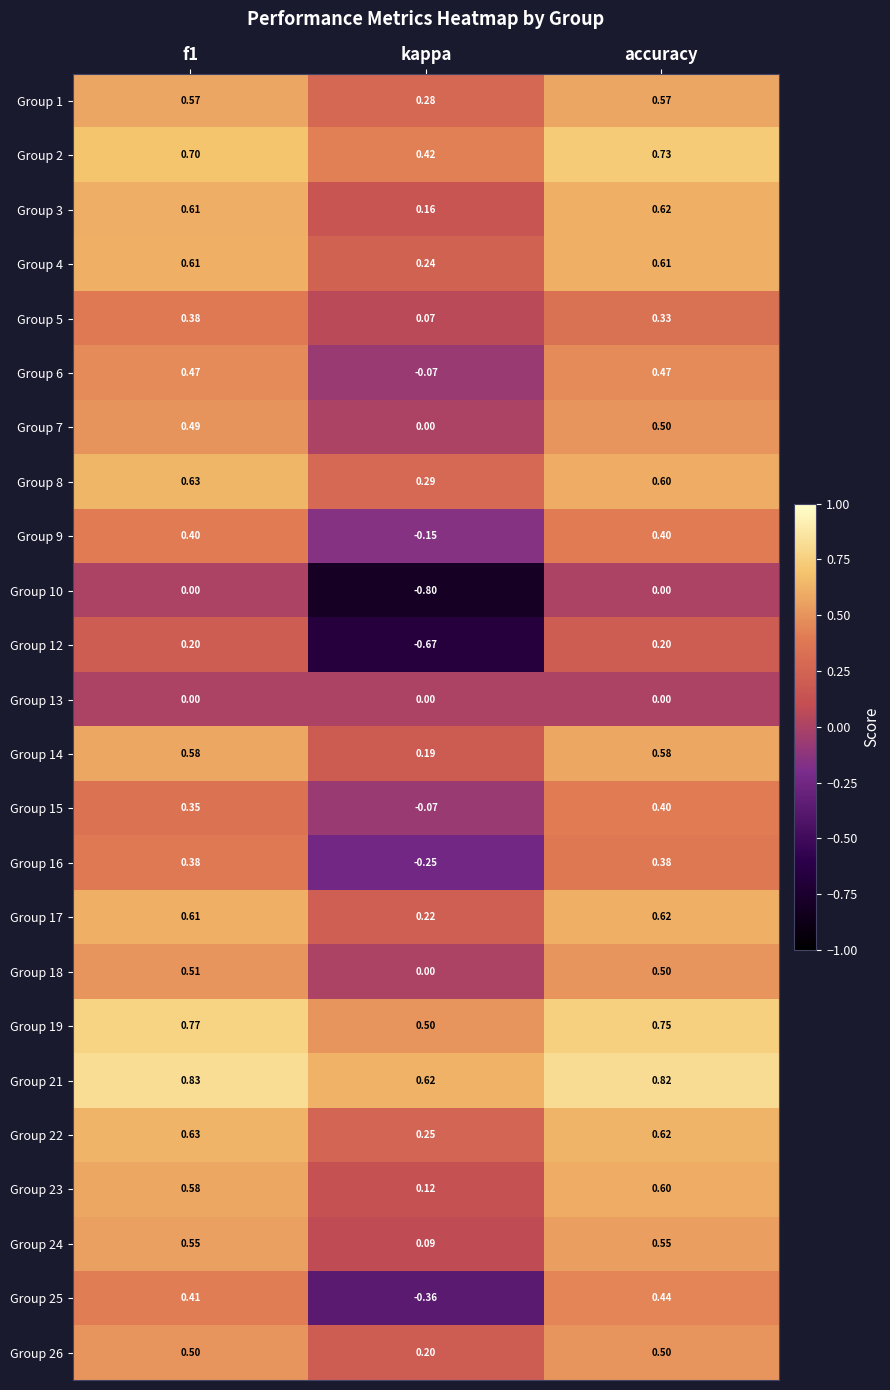

Which series has the largest total across all categories?

Group 21